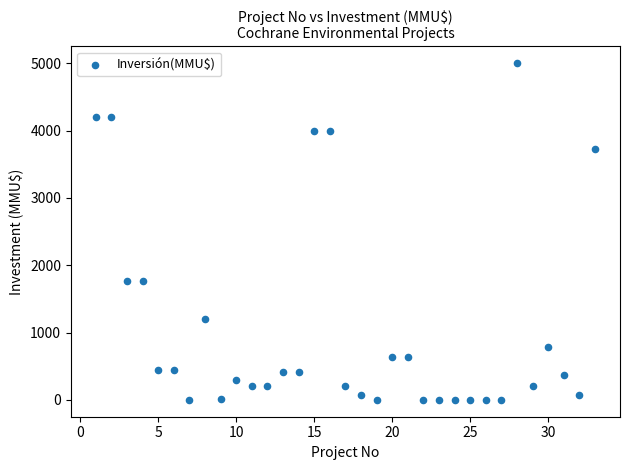

What is the range of X values (max minus min)?

32.0